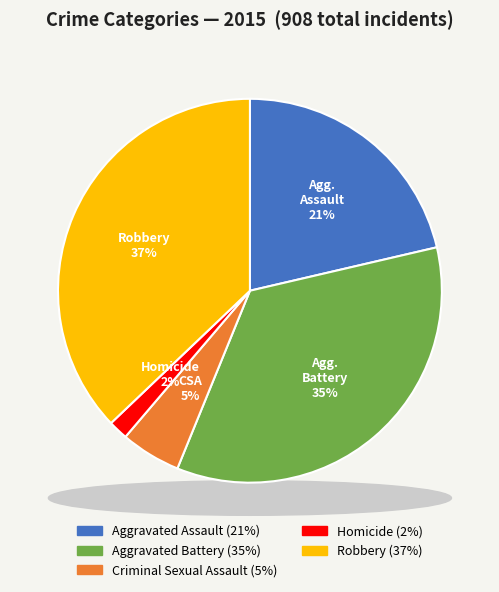

Is there a majority slice in this chart?

No